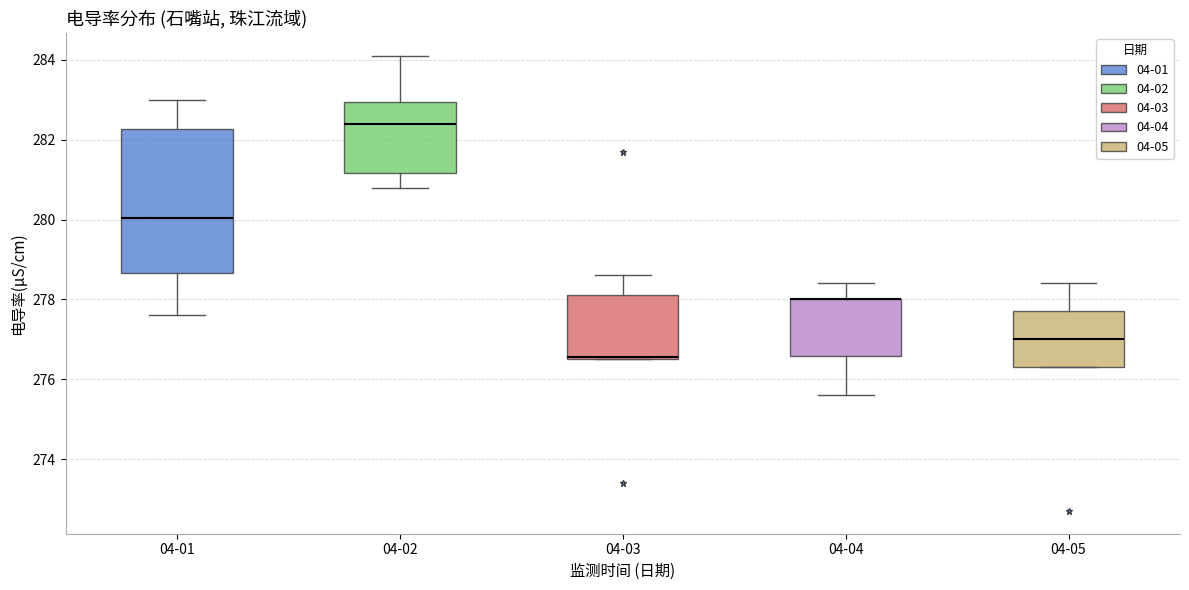

Reading left to right, transcribe this box plot: for each box, give where its median line is, the range the box spans, and where its two whiskers end, as read against the y-axis. The values are not printed on the chart, so give them approximately, as read against the axis.

04-01: median 280.0, box 278.6 to 282.2, whiskers 277.6 to 283.0
04-02: median 282.4, box 281.2 to 283.0, whiskers 280.8 to 284.2
04-03: median 276.6 (drawn on the box's lower edge), box 276.6 to 278.2, whiskers 276.6 to 278.6
04-04: median 278.0 (drawn on the box's upper edge), box 276.6 to 278.0, whiskers 275.6 to 278.4
04-05: median 277.0, box 276.4 to 277.8, whiskers 276.4 to 278.4